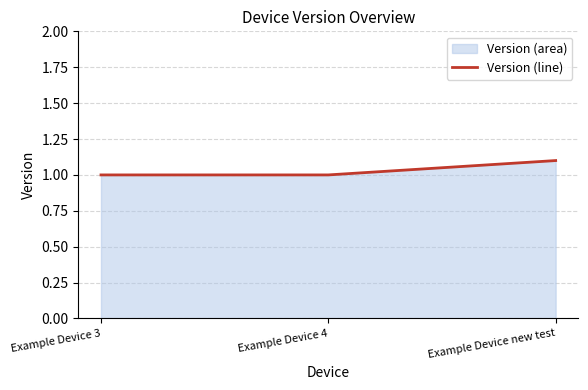

What is the greatest value displayed?

1.1